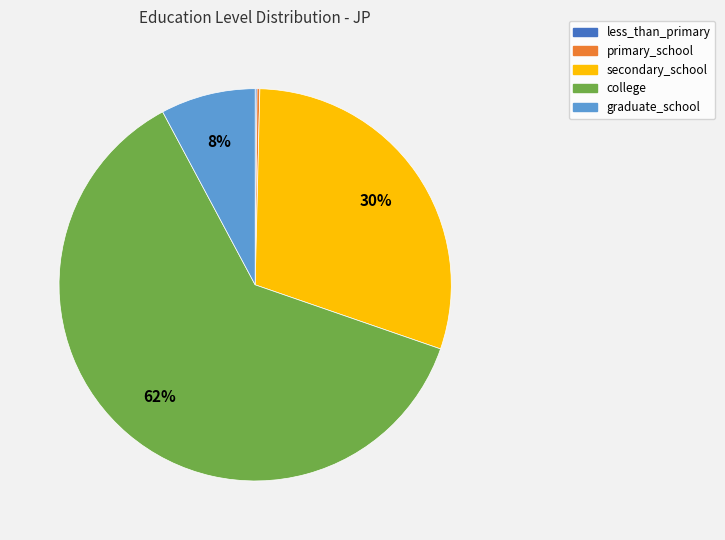

To the nearest percent, what is the average slice percentage?

20%